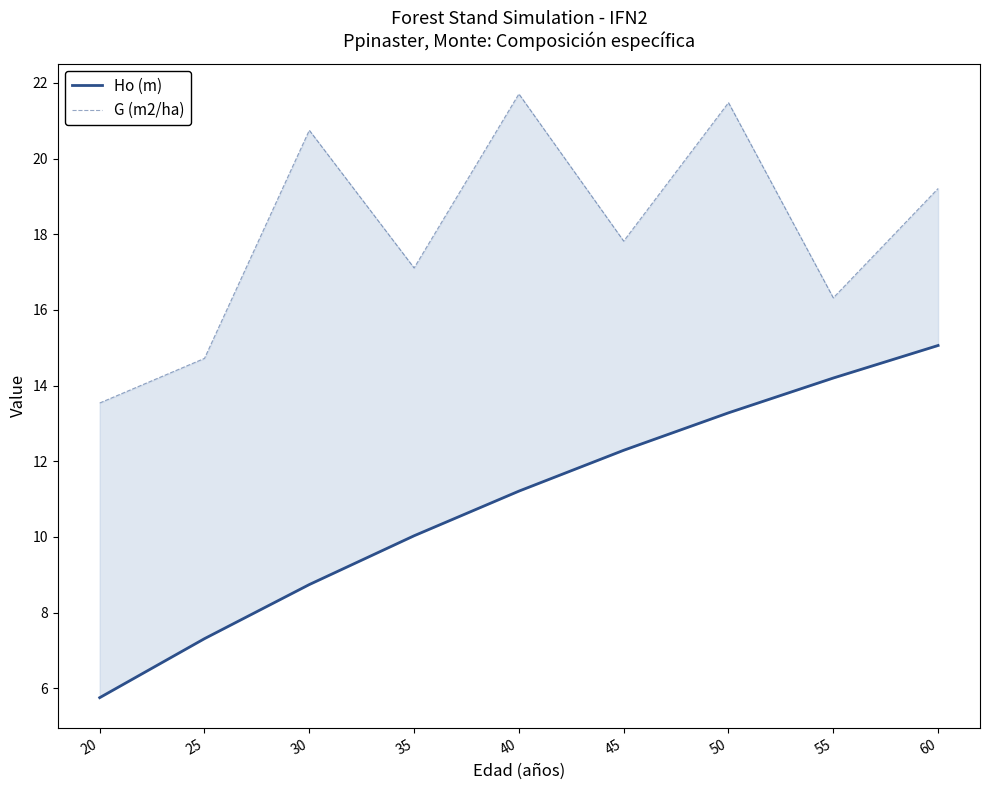

What is the minimum value shown in the chart?

5.8